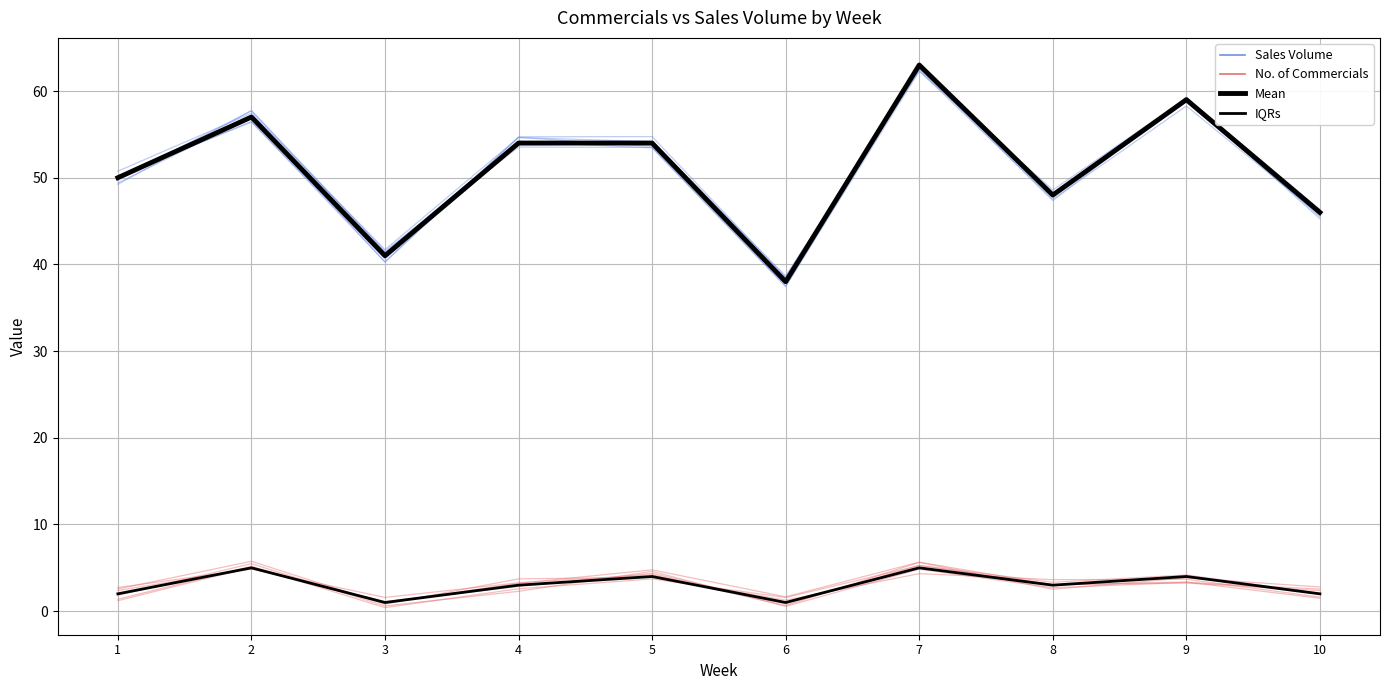

Rank the series by their maximum value, from lowest to highest.

IQRs, No. of Commercials, Sales Volume, Mean